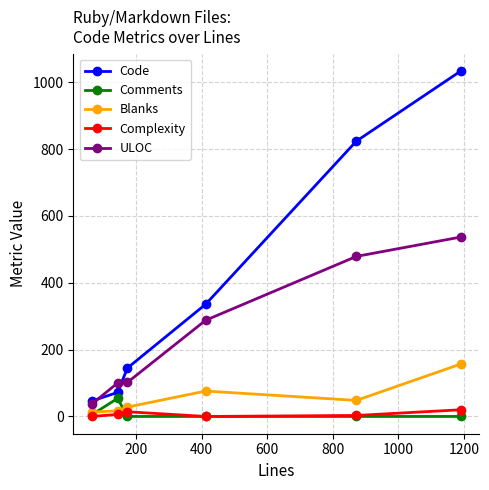

True or false: Code has more than 2 interior local peaks.

False